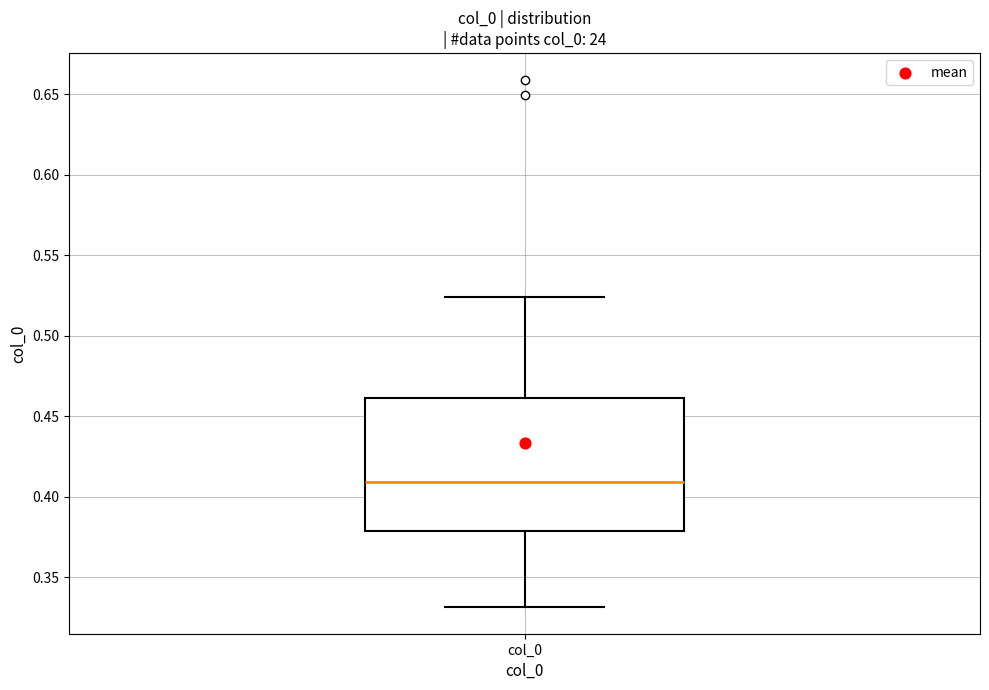

Transcribe this box plot: give where the median line is, the range the box spans, and where the two whiskers end, as read against the y-axis. The values are not printed on the chart, so give them approximately, as read against the axis.

median 0.410, box 0.380 to 0.460, whiskers 0.330 to 0.525